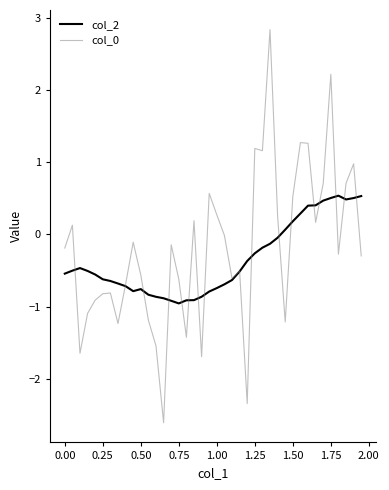

What is the maximum value shown in the chart?

2.8